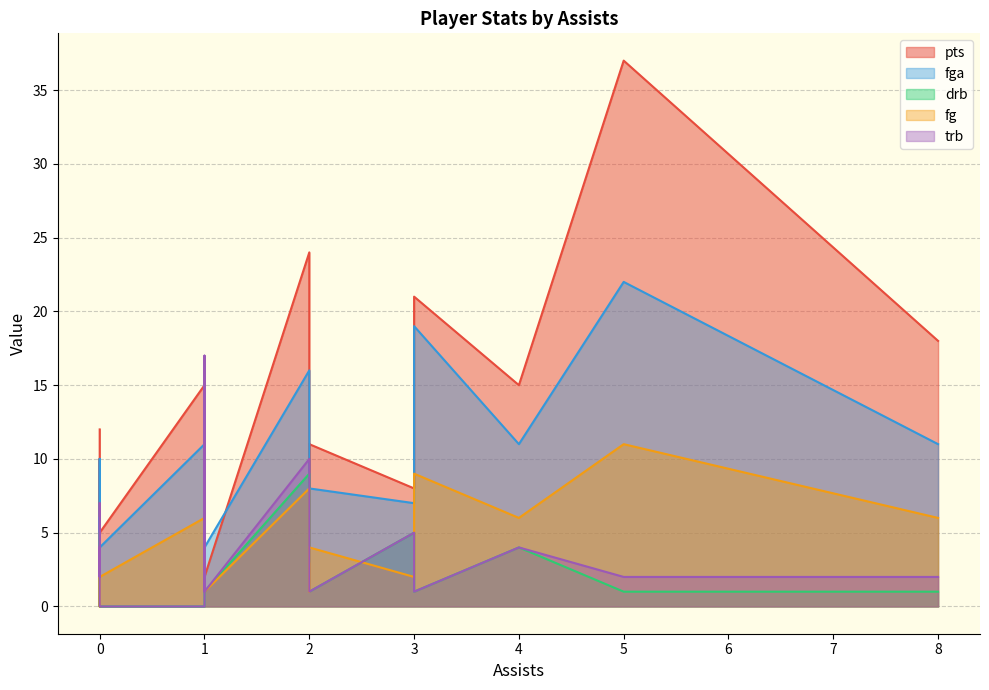

The value of pts at 0 is 9. True or false?

True